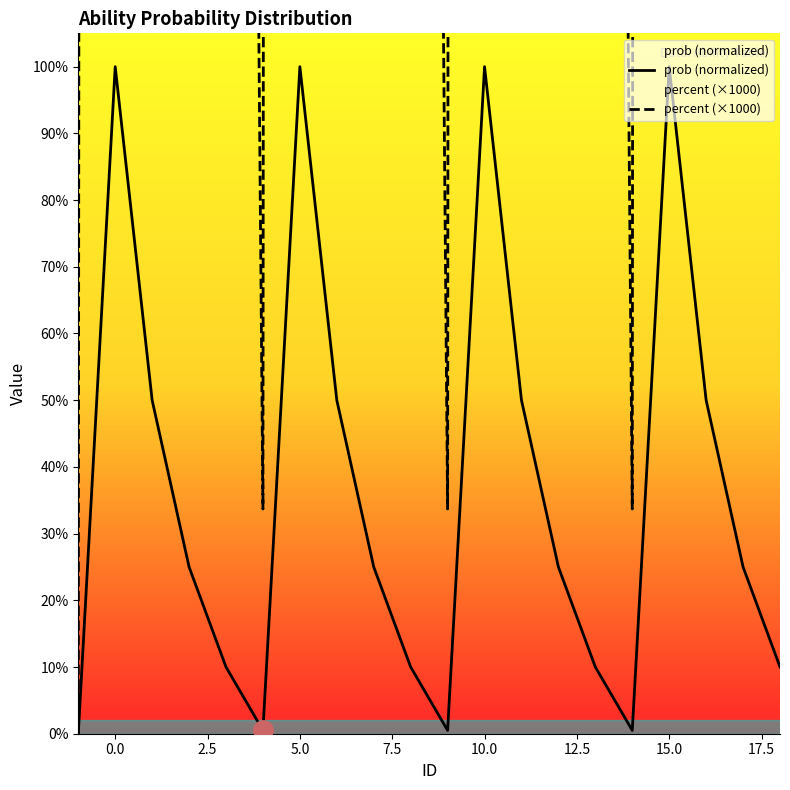

What is the difference between the maximum and minimum values in the percent (×1000) series?

67.4